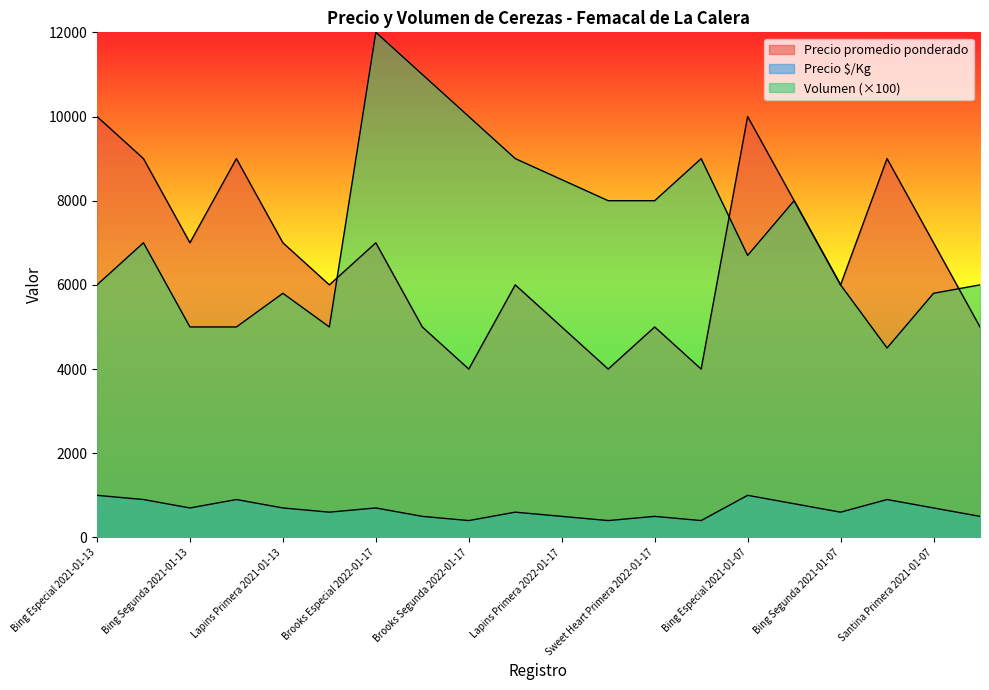

Is it true that Precio $/Kg equals 500 at Brooks Primera 2022-01-17?

True